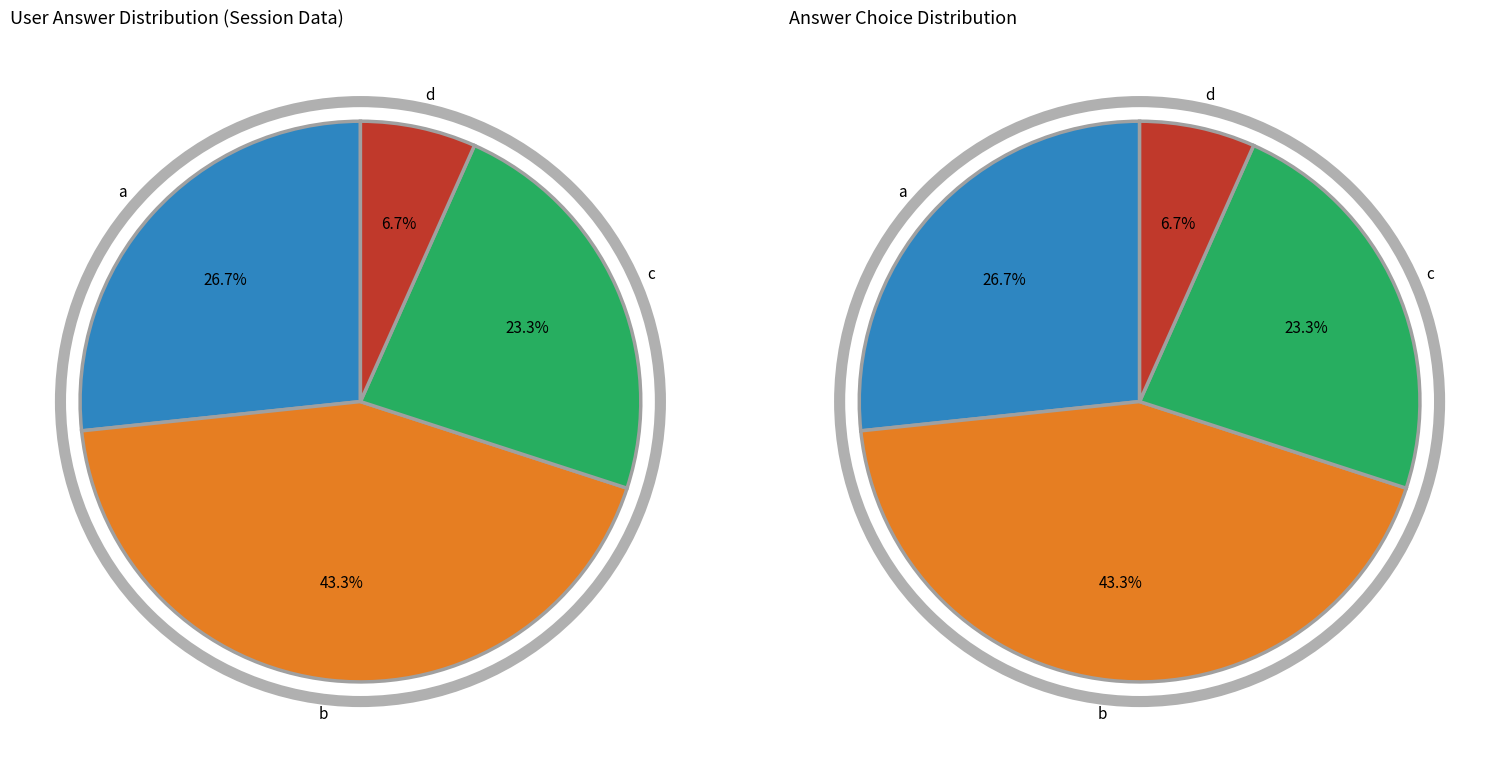

To the nearest percent, what percentage of the pie is c?

23%